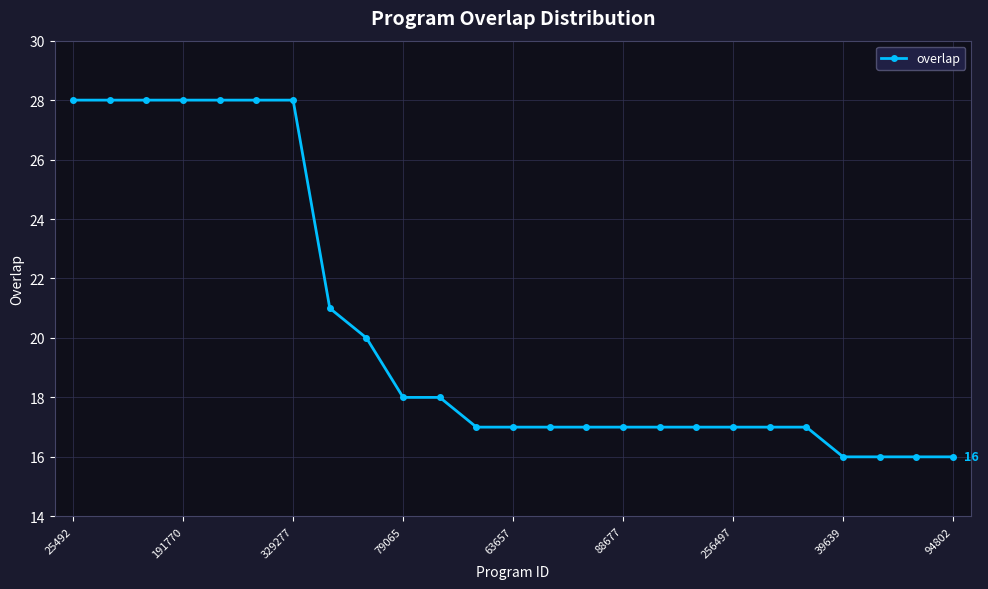

How many categories are shown in the chart?

25